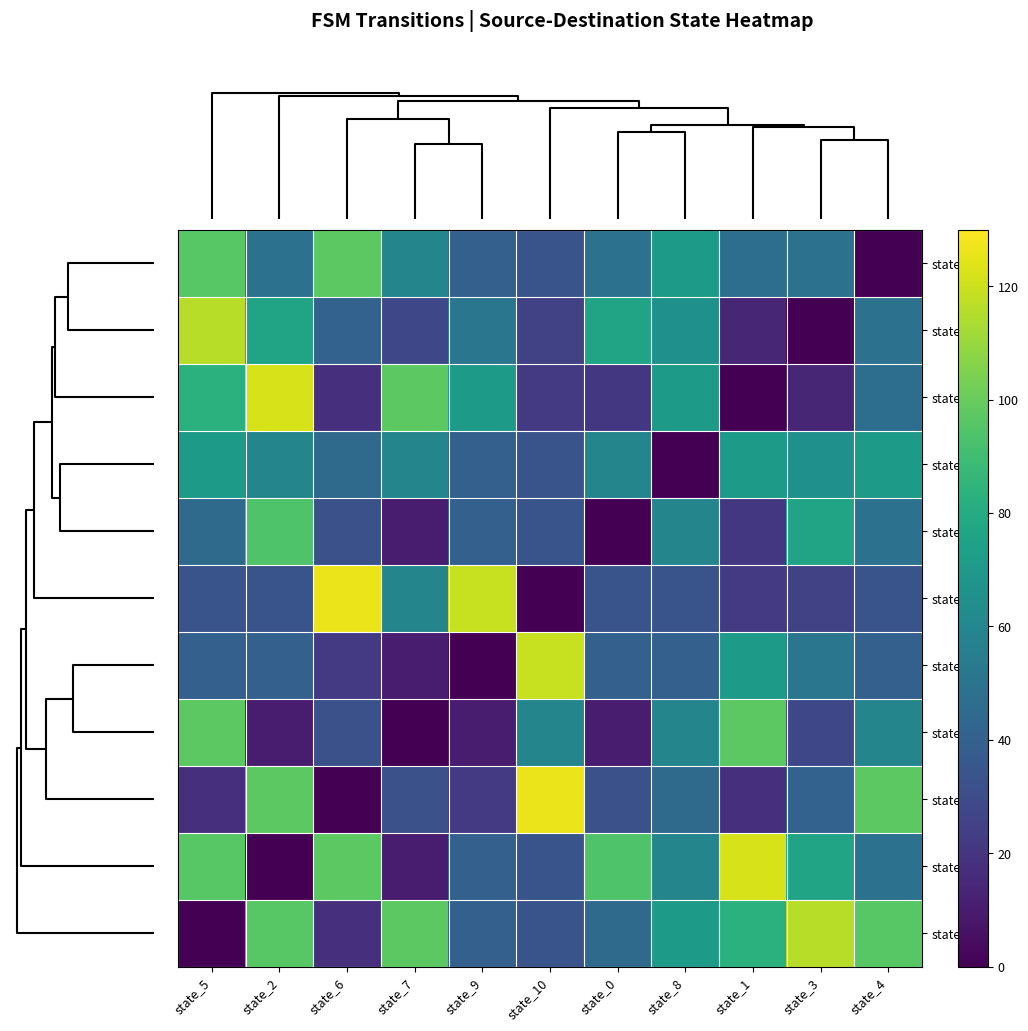

Which series has the largest total across all categories?

state_5